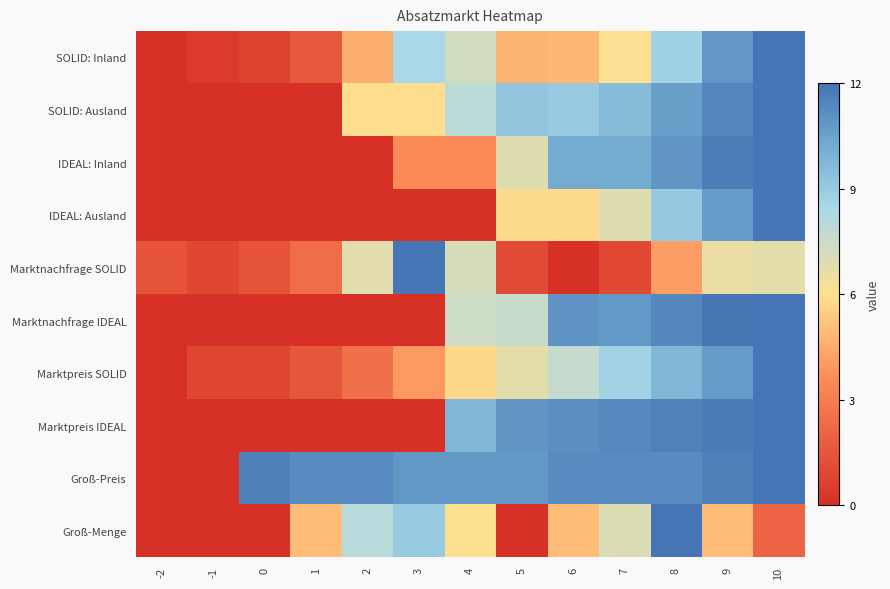

At how many categories does at least one series exceed 6?

11